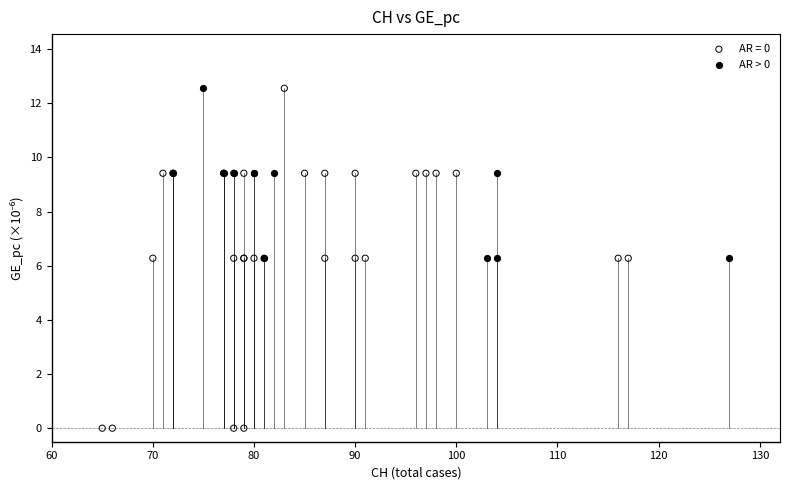

Which series has the largest Y range (max minus min)?

AR = 0